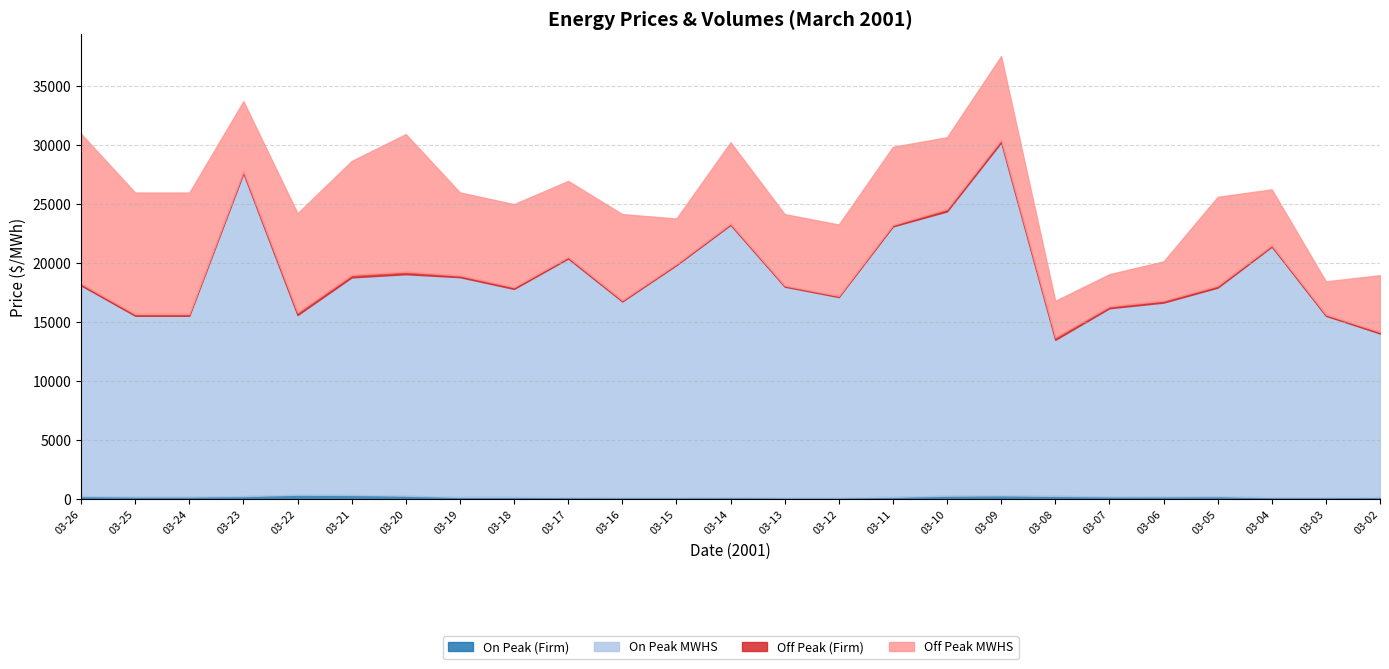

Which category has the lowest value across all series?

03-13